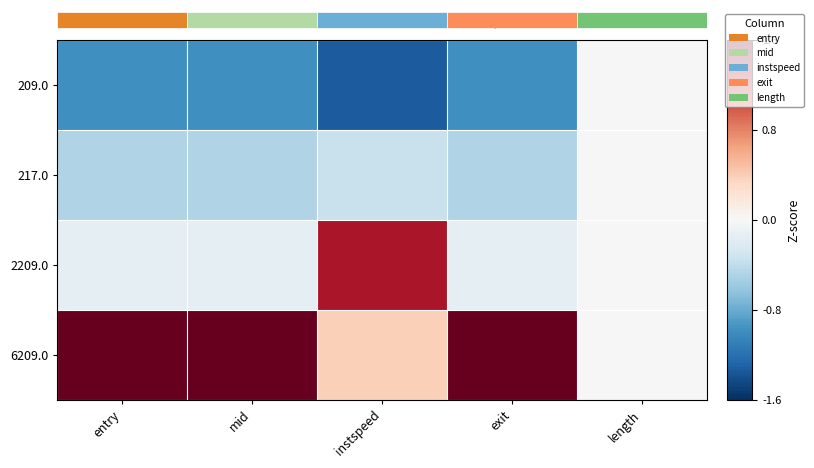

What is the sum of all 217.0 values?

-1.8